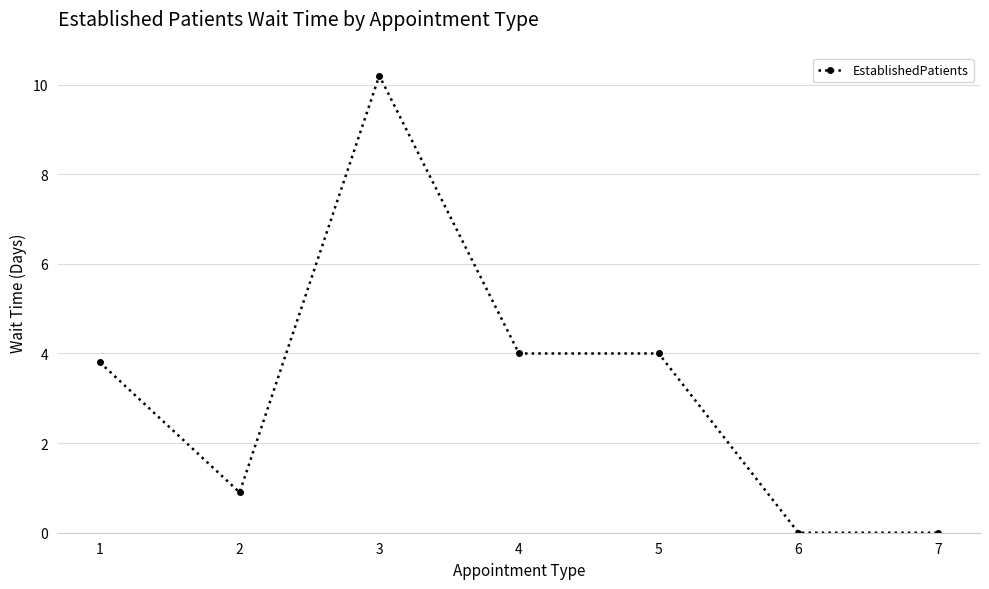

Does the chart display data point markers on the line(s)?

Yes